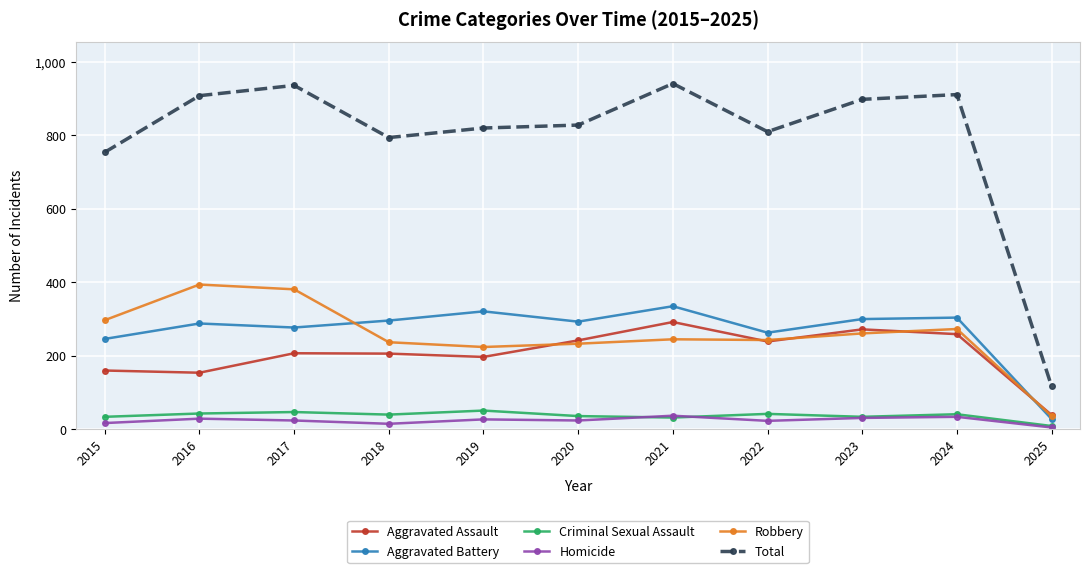

Where is the first local maximum for Total?

2017